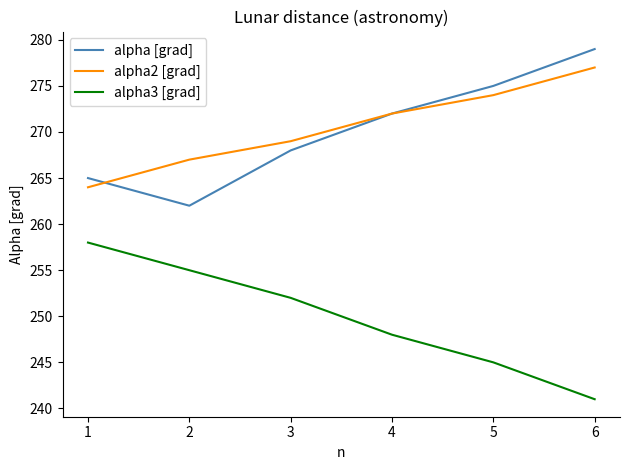

Is this an area chart (filled region under the line)?

No